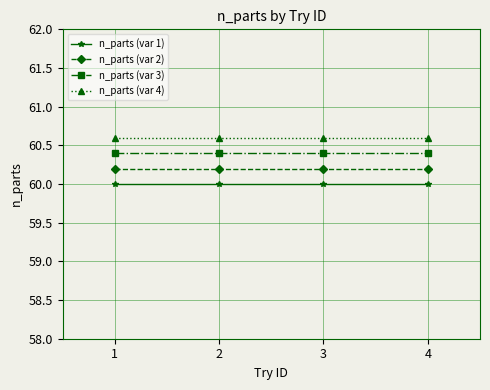

Is this an area chart (filled region under the line)?

No